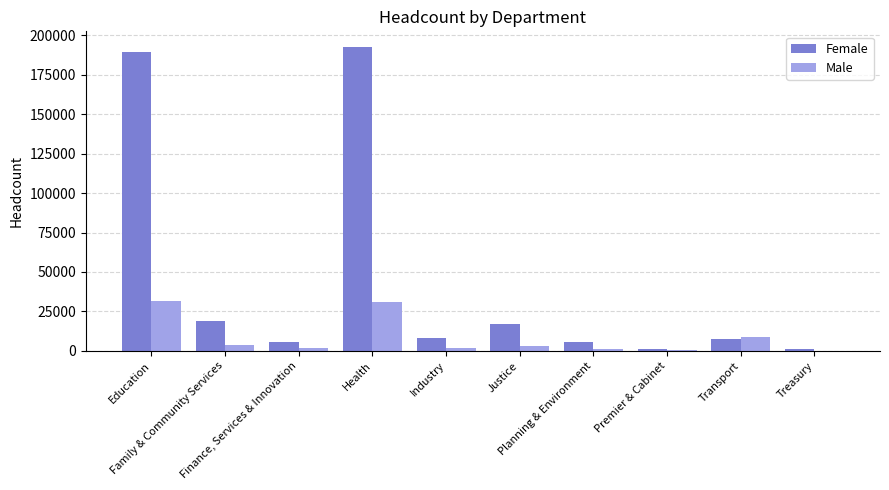

Which series has the largest total across all categories?

Female